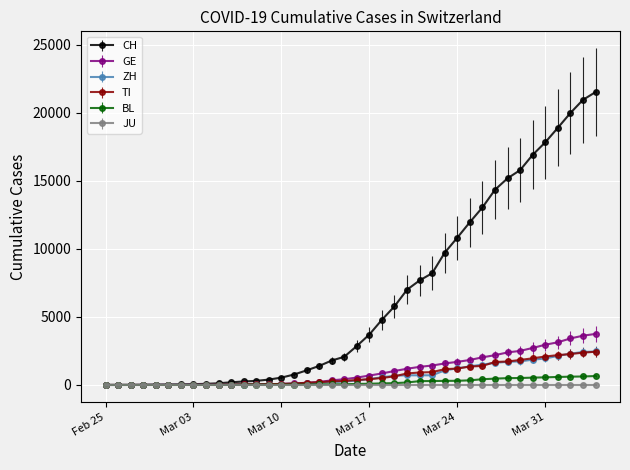

What is the maximum value for TI?

2442